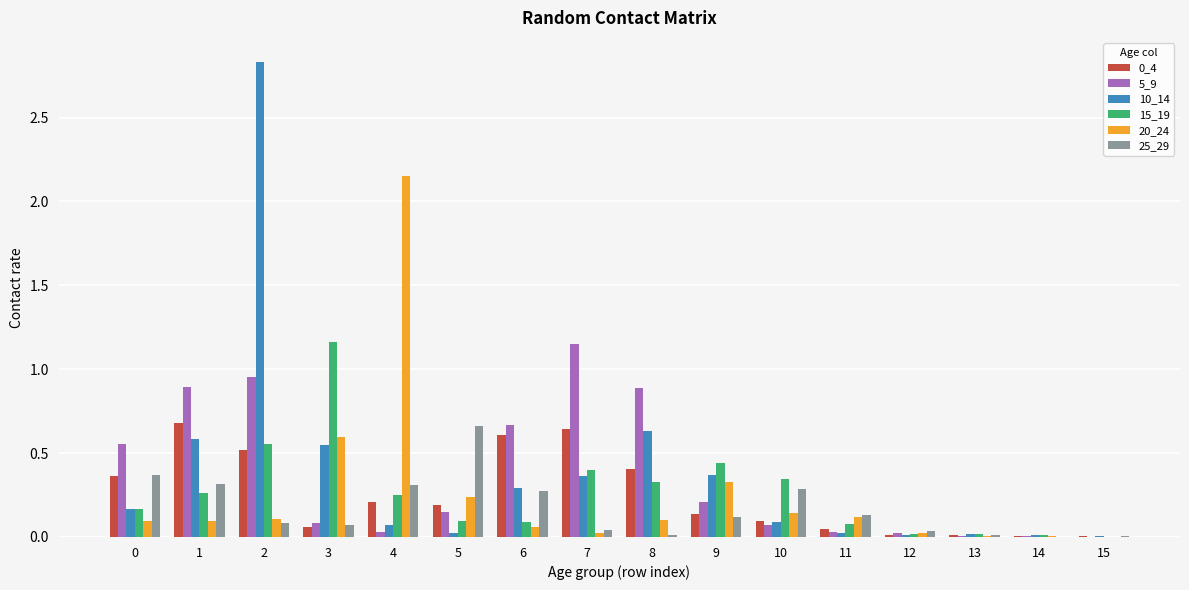

Are the bars horizontal?

No